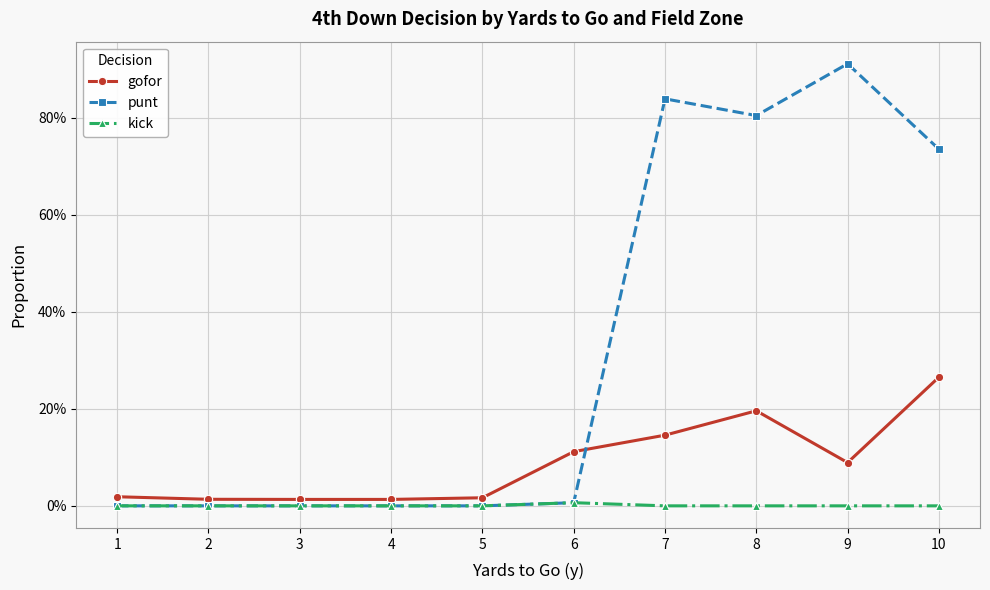

True or false: kick and gofor intersect in this chart.

False